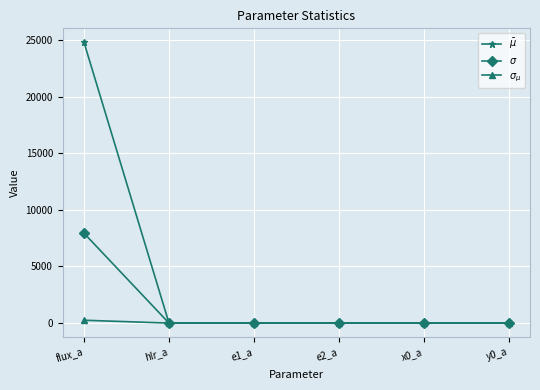

What is the label of the 3rd point from the left?

e1_a